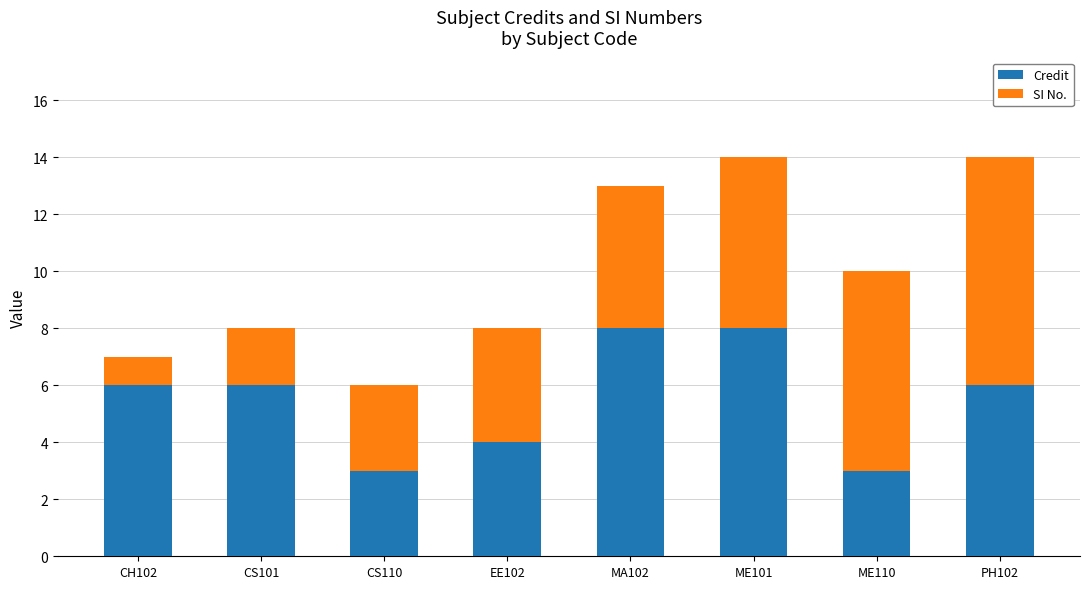

Reading left to right, what are the values for Credit?

6	6	3	4	8	8	3	6